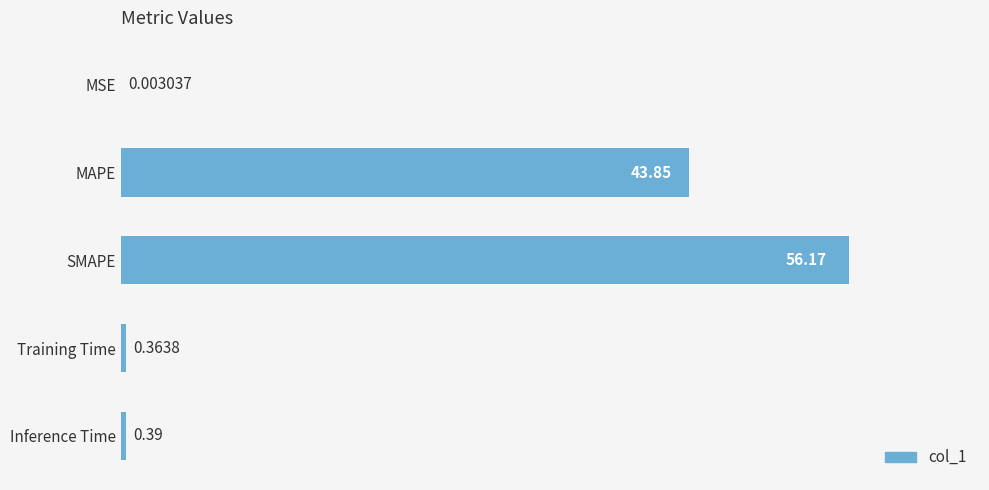

At which label is the value closest to 28?

MAPE